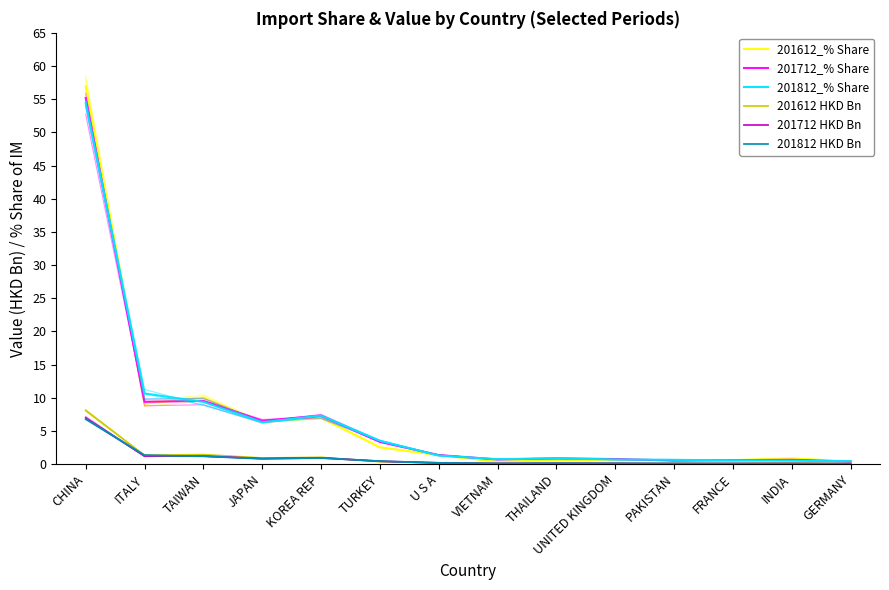

List the series in order of their peak value, lowest first.

201812 HKD Bn, 201712 HKD Bn, 201612 HKD Bn, 201812_% Share, 201712_% Share, 201612_% Share